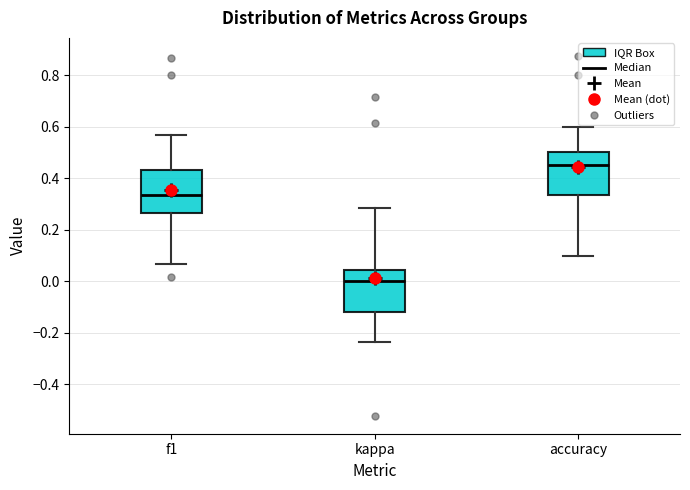

Where does the median line of the box for f1 sit on the y-axis? The values are not printed on the chart, so give them approximately, as read against the axis.

0.34